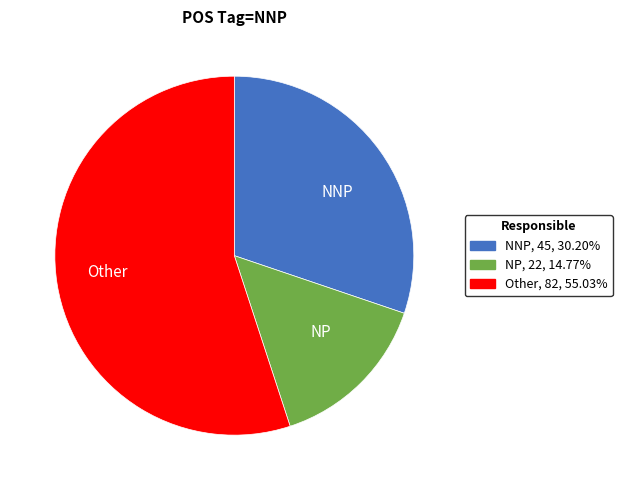

Combined, do NP and NNP account for over 50%?

No